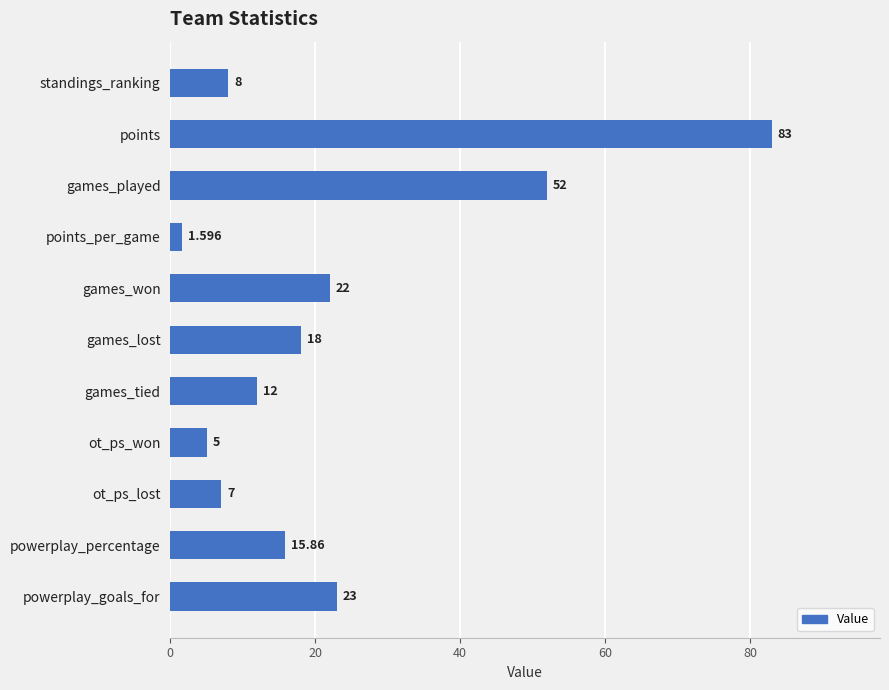

What is the label of the 4th bar from the bottom?

ot_ps_won